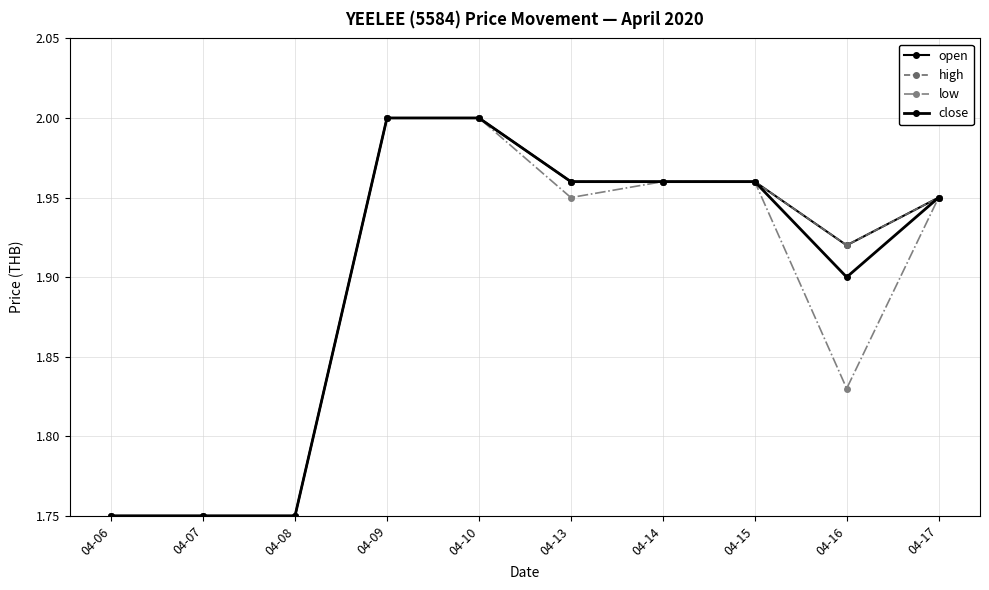

True or false: close has more than 0 points higher than both neighbors.

False